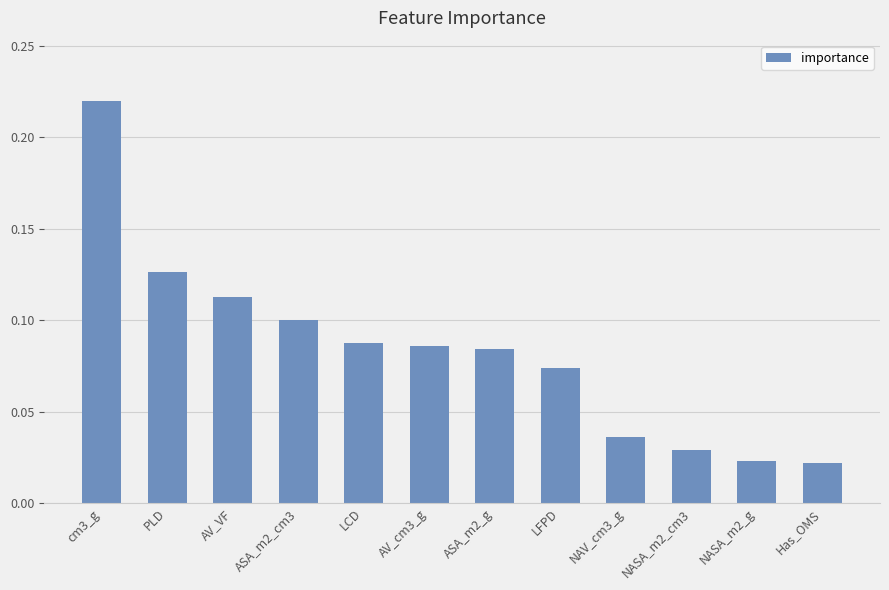

What is the sum of all values?

1.0